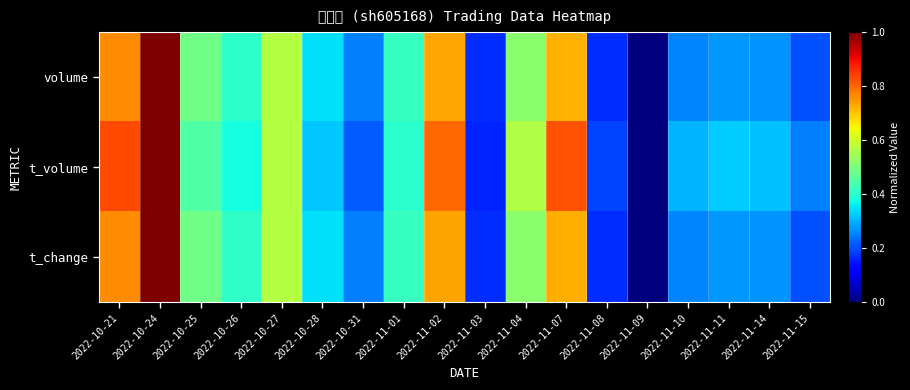

Reading right to left, what are all the values shown in this chart?

volume: 2022-11-15=0.2	2022-11-14=0.3	2022-11-11=0.3	2022-11-10=0.3	2022-11-09=0.0	2022-11-08=0.2	2022-11-07=0.7	2022-11-04=0.5	2022-11-03=0.2	2022-11-02=0.7	2022-11-01=0.4	2022-10-31=0.3	2022-10-28=0.3	2022-10-27=0.6	2022-10-26=0.4	2022-10-25=0.5	2022-10-24=1.0	2022-10-21=0.8
t_volume: 2022-11-15=0.3	2022-11-14=0.3	2022-11-11=0.3	2022-11-10=0.3	2022-11-09=0.0	2022-11-08=0.2	2022-11-07=0.8	2022-11-04=0.6	2022-11-03=0.2	2022-11-02=0.8	2022-11-01=0.4	2022-10-31=0.2	2022-10-28=0.3	2022-10-27=0.6	2022-10-26=0.4	2022-10-25=0.4	2022-10-24=1.0	2022-10-21=0.8
t_change: 2022-11-15=0.2	2022-11-14=0.3	2022-11-11=0.3	2022-11-10=0.3	2022-11-09=0.0	2022-11-08=0.2	2022-11-07=0.7	2022-11-04=0.5	2022-11-03=0.2	2022-11-02=0.7	2022-11-01=0.4	2022-10-31=0.3	2022-10-28=0.3	2022-10-27=0.6	2022-10-26=0.4	2022-10-25=0.5	2022-10-24=1.0	2022-10-21=0.8